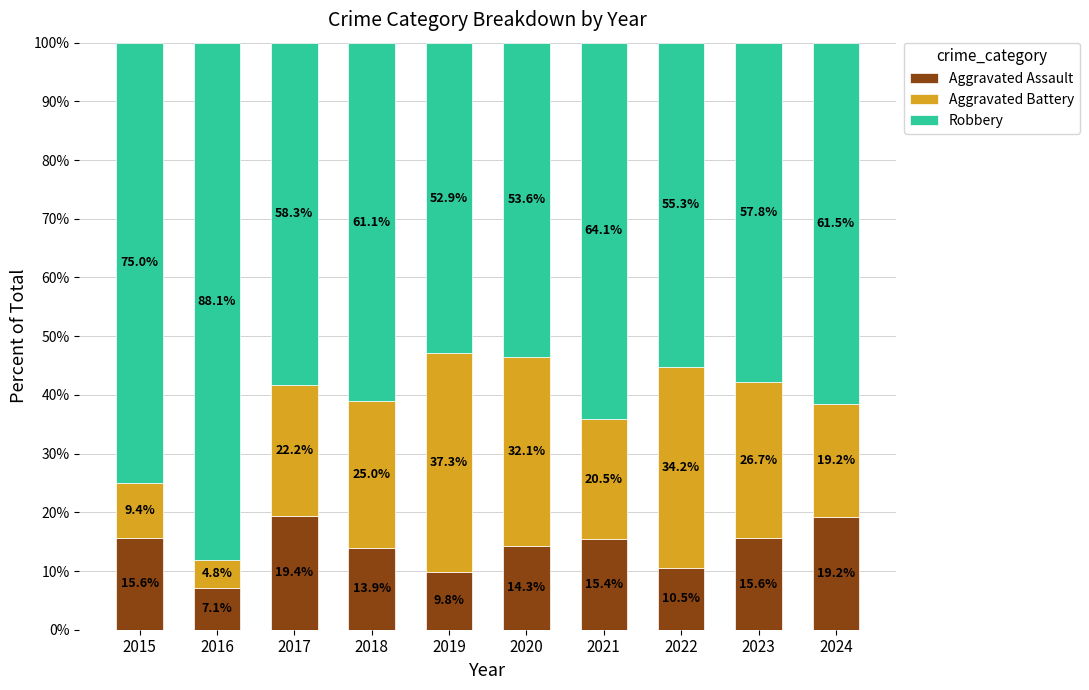

True or false: Aggravated Assault has a value of 20.5 at 2023.

False